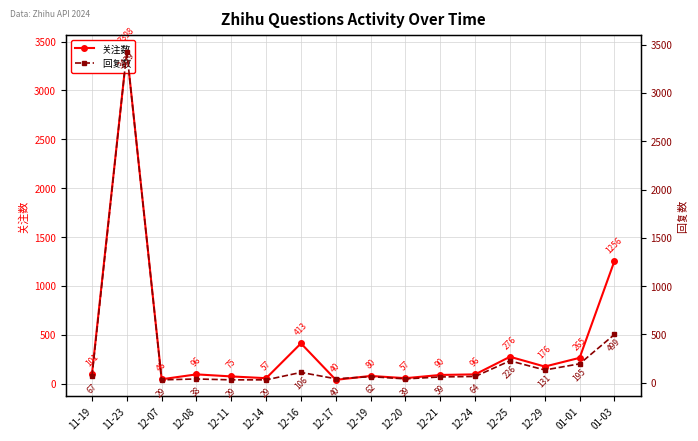

What is the value of the 关注数 point at the 3rd from the left?

46